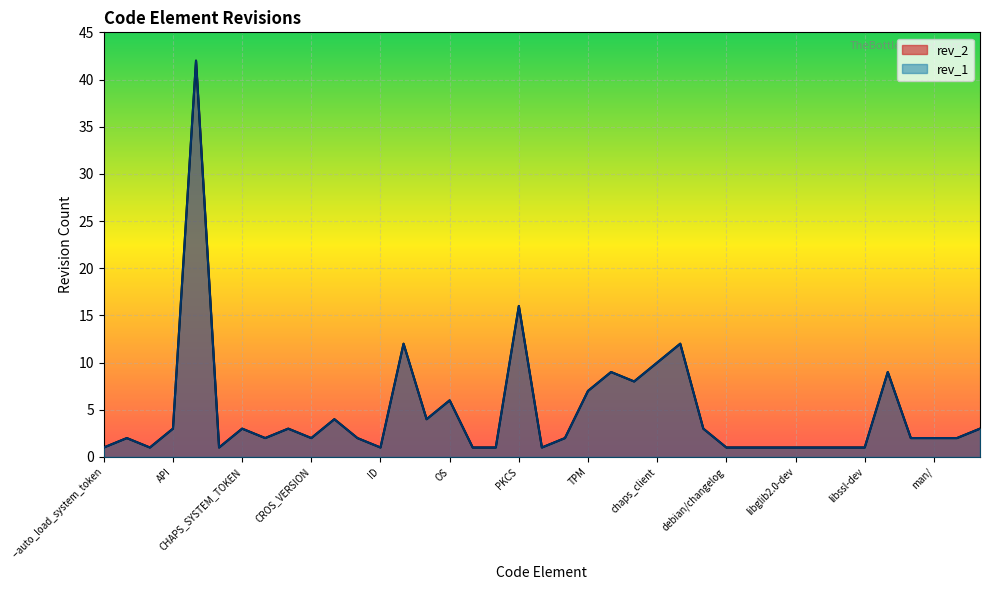

What is the difference between the maximum and minimum values in the rev_1 series?

41